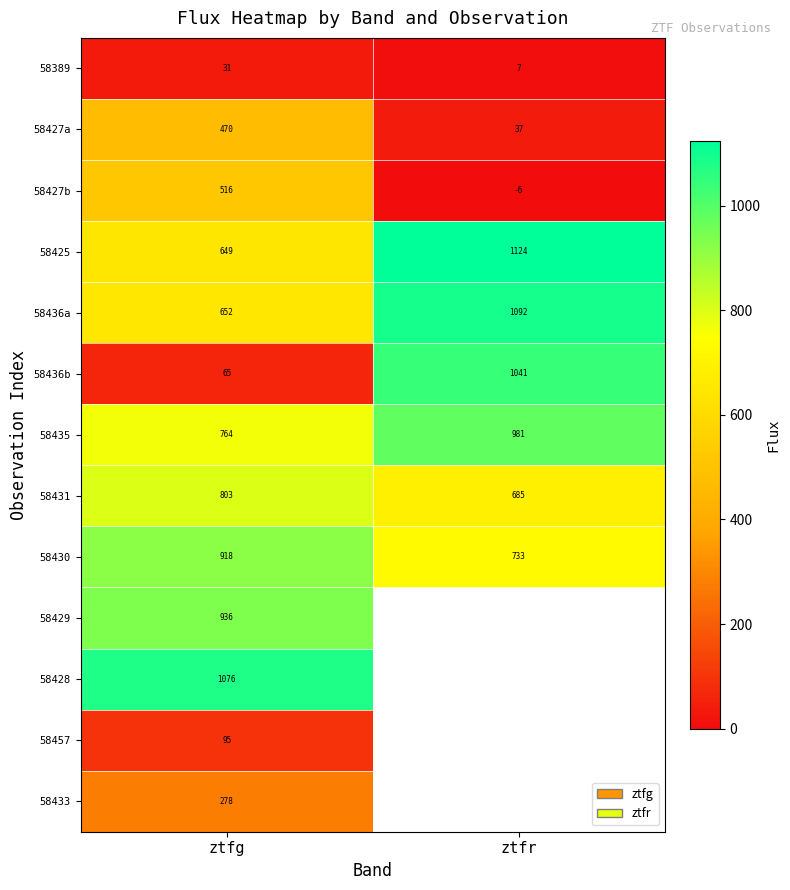

What is the maximum value for 58436b?

1041.0